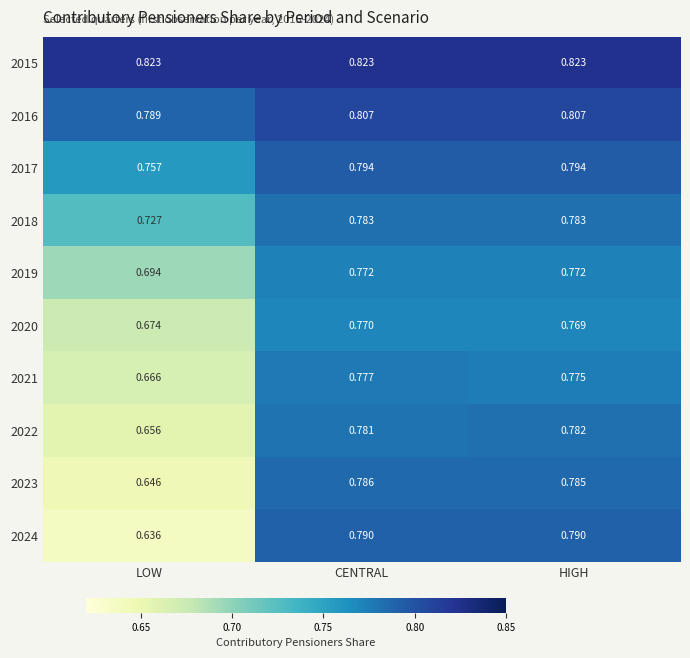

Which category has the lowest value in the 2018 series?

LOW